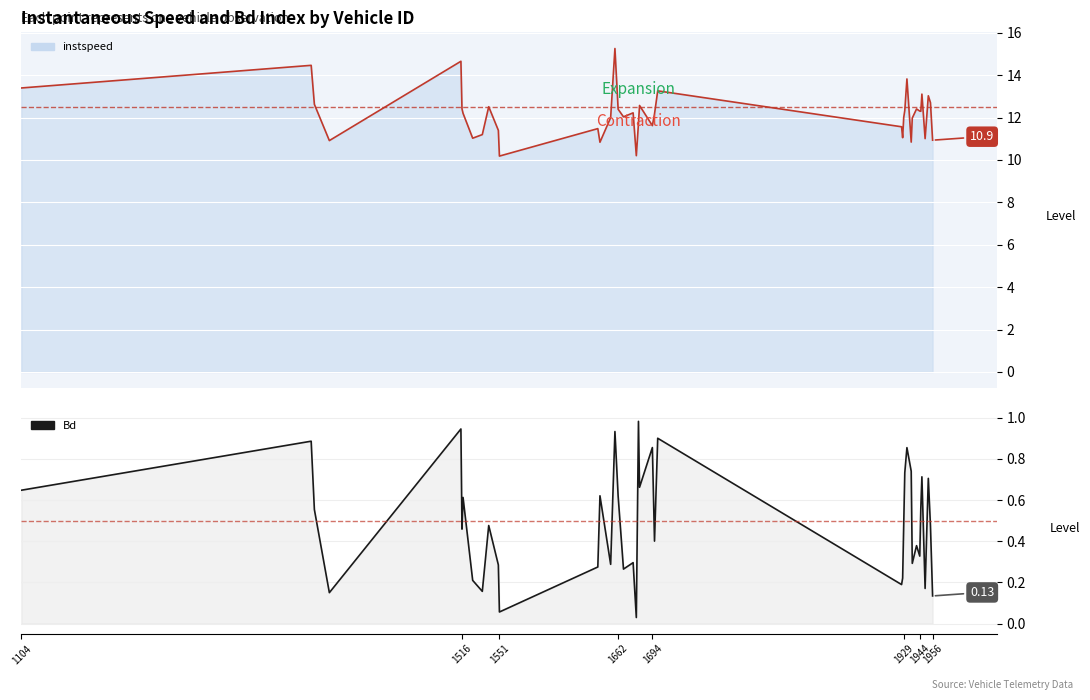

Between 1515 and 1954, which series saw the biggest shift?

instspeed